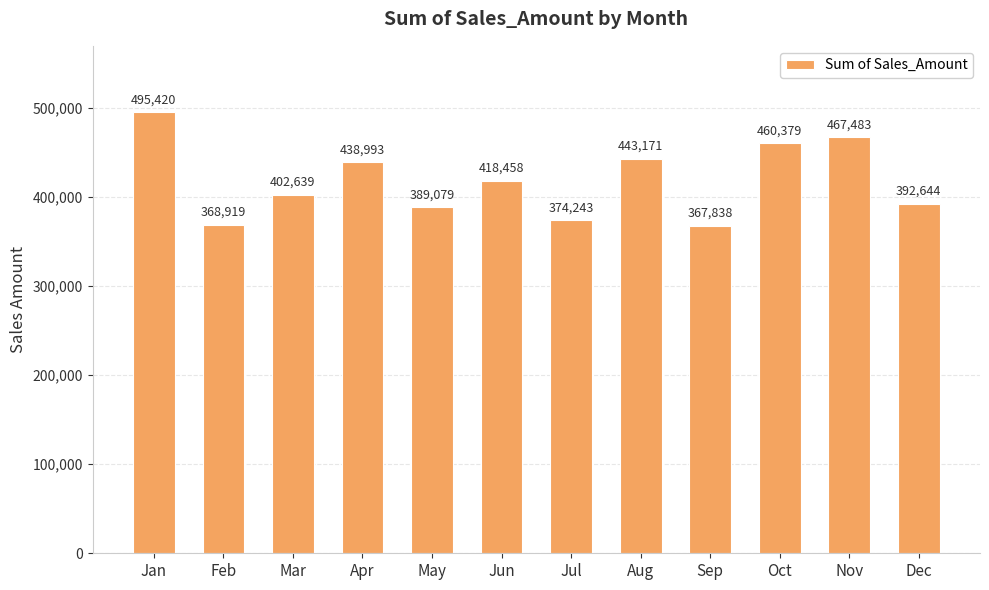

Rank the categories by value from highest to lowest.

Jan, Nov, Oct, Aug, Apr, Jun, Mar, Dec, May, Jul, Feb, Sep